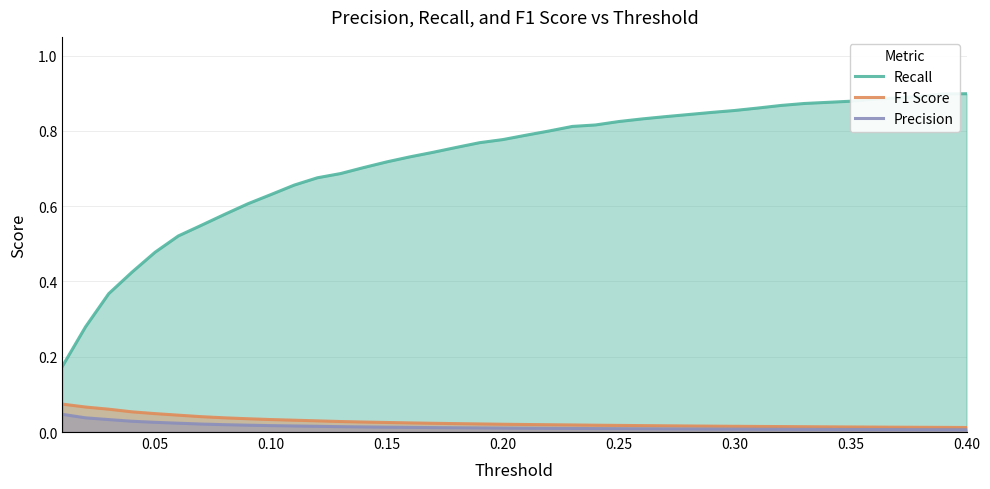

Which series has the widest spread of values?

Recall